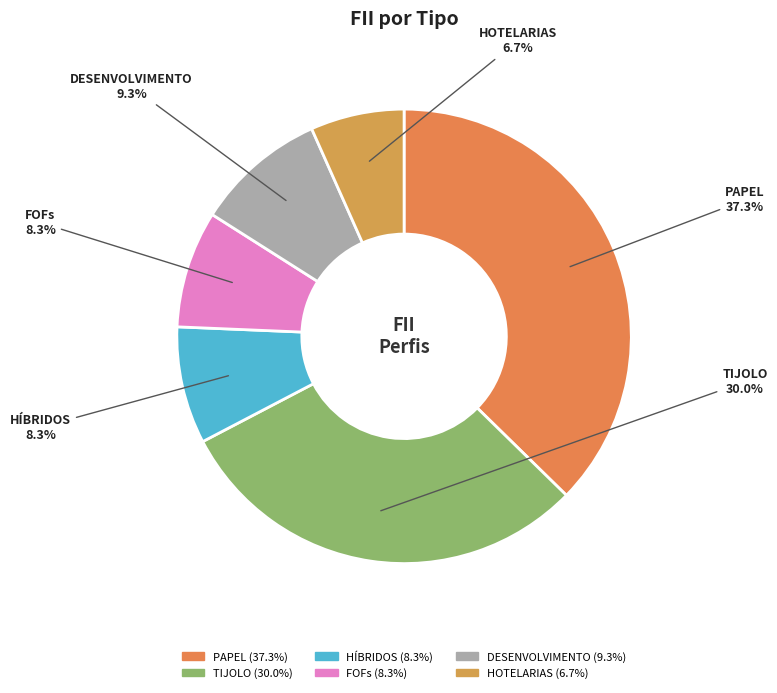

True or false: FOFs accounts for 8% of the total.

True